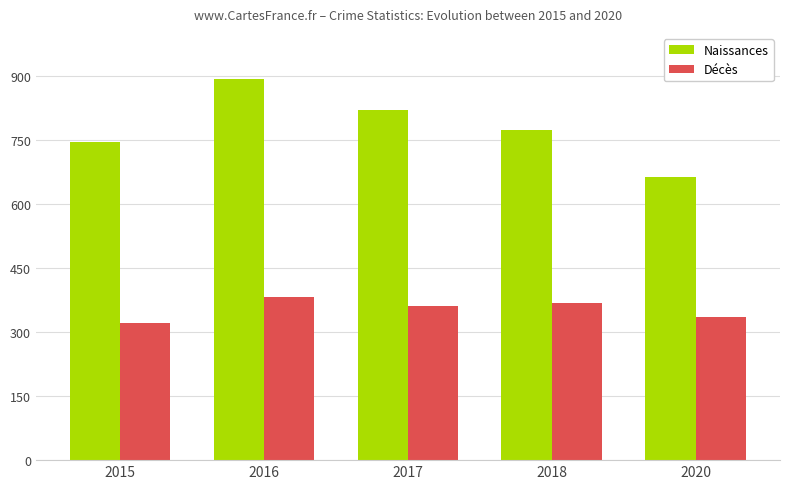

How many data points in Naissances are less than 772?

2